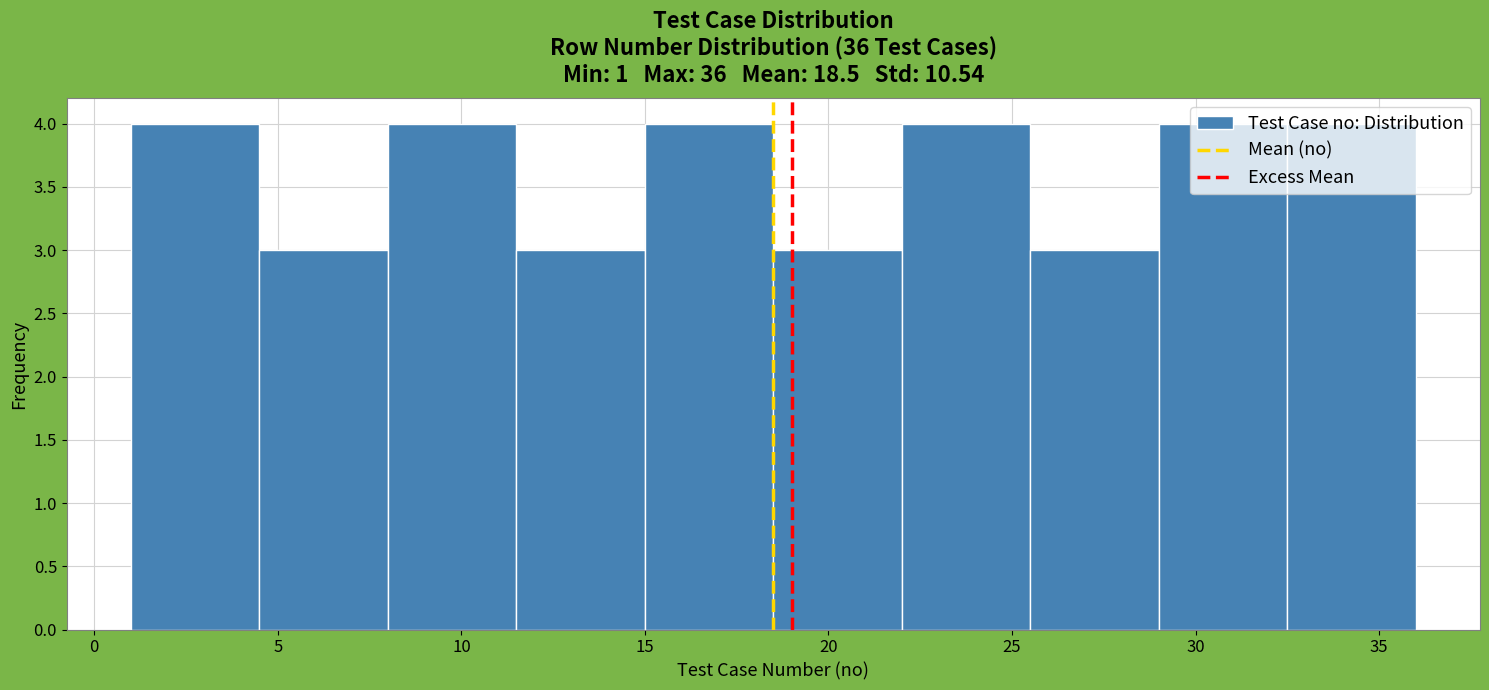

Reading left to right, transcribe this chart: for each bar, give the range it covers on the x-axis and its height. The values are not printed on the chart, so give them approximately, as read against the axis.

1.0 to 4.5: 4
4.5 to 8.0: 3
8.0 to 11.5: 4
11.5 to 15.0: 3
15.0 to 18.5: 4
18.5 to 22.0: 3
22.0 to 25.5: 4
25.5 to 29.0: 3
29.0 to 32.5: 4
32.5 to 36.0: 4